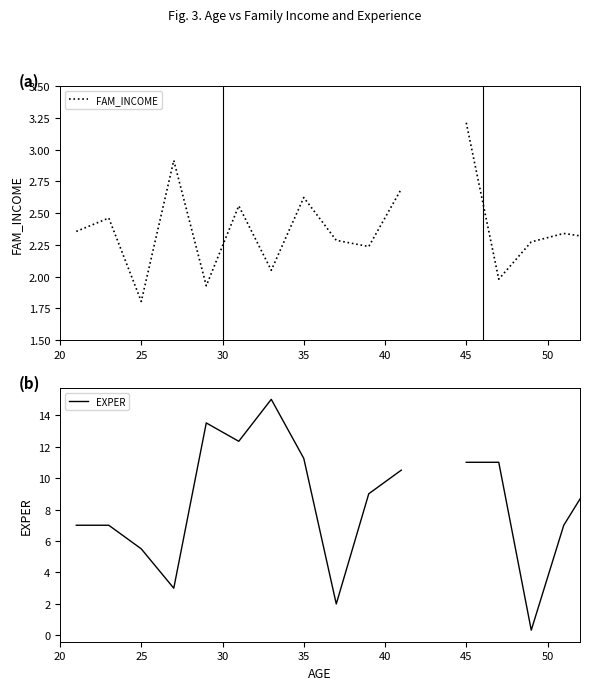

What are all the series names shown in the legend?

FAM_INCOME, EXPER